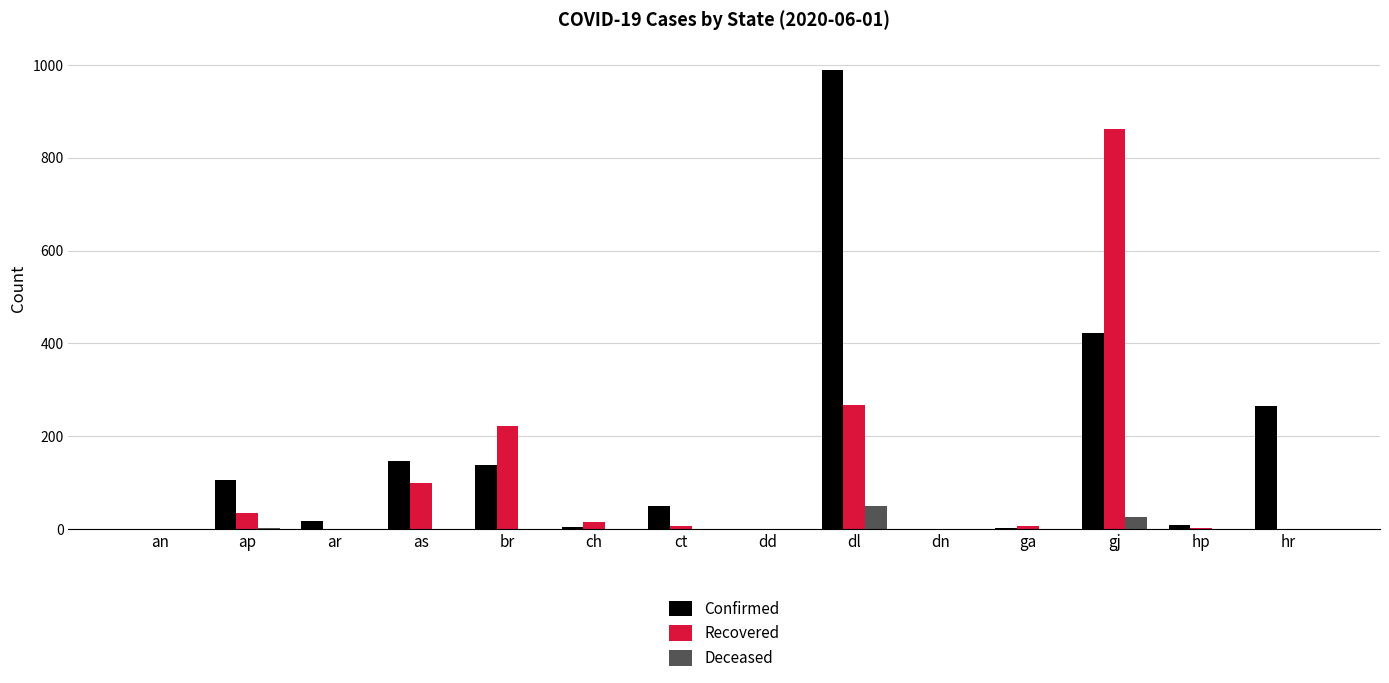

What is the difference between the Confirmed values at ap and hp?

96